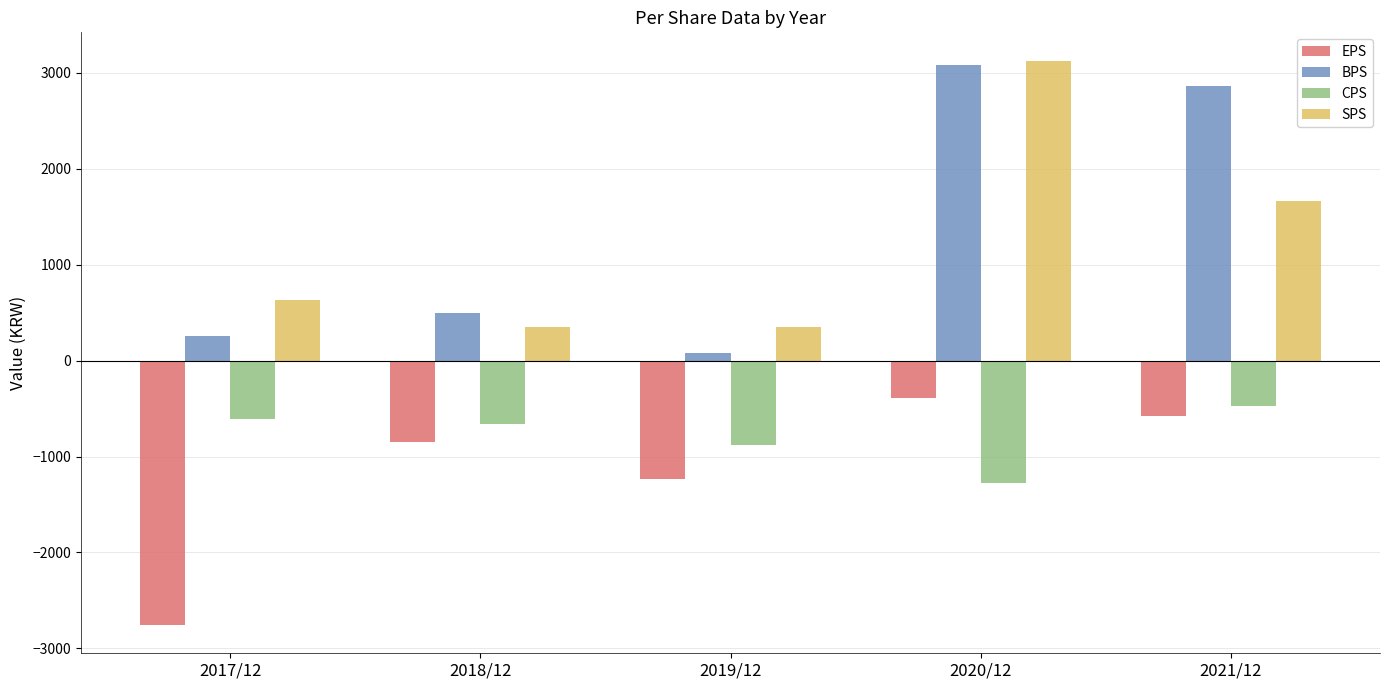

What is the difference between the maximum and minimum values in the BPS series?

3005